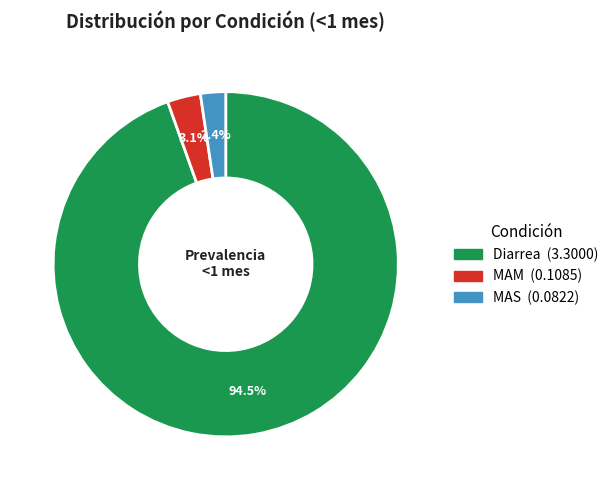

Count the number of slices in the pie.

3